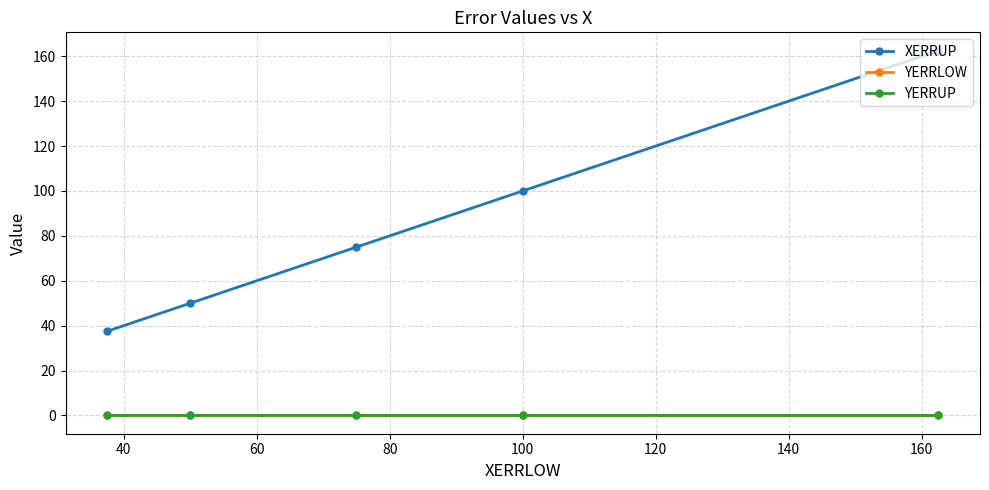

True or false: YERRUP and YERRLOW cross at least once.

False